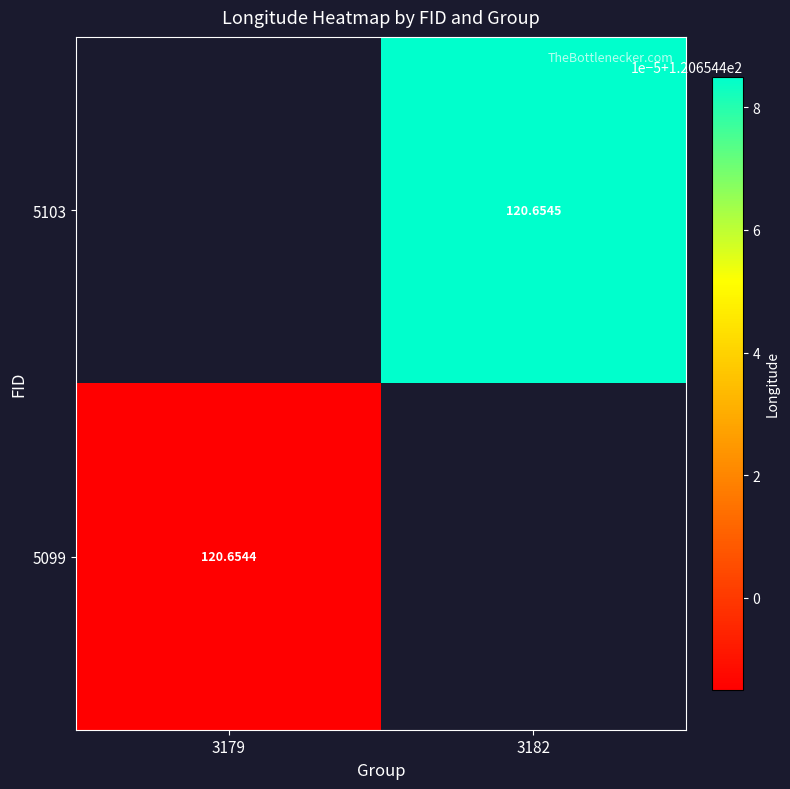

Is the value of 5103 at 3179 greater than the value of 5099 at 3182?

No